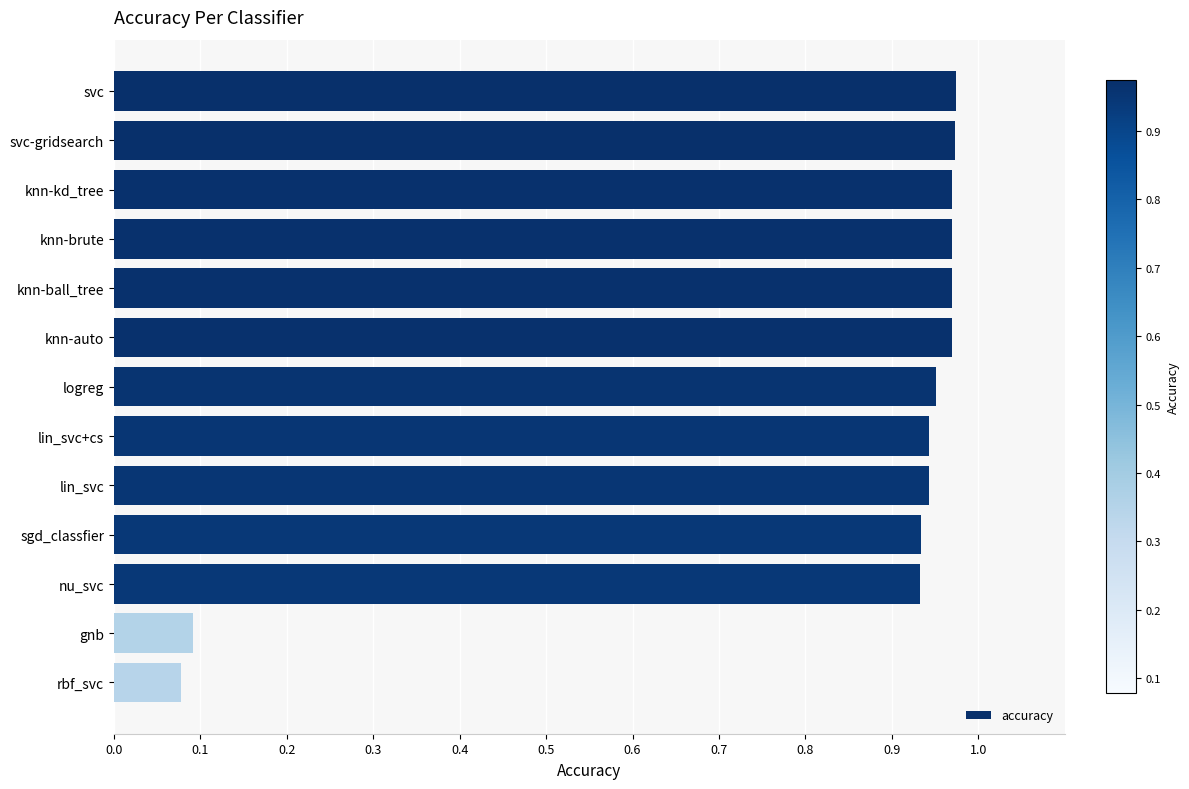

True or false: the data shows 0.1 at rbf_svc.

True